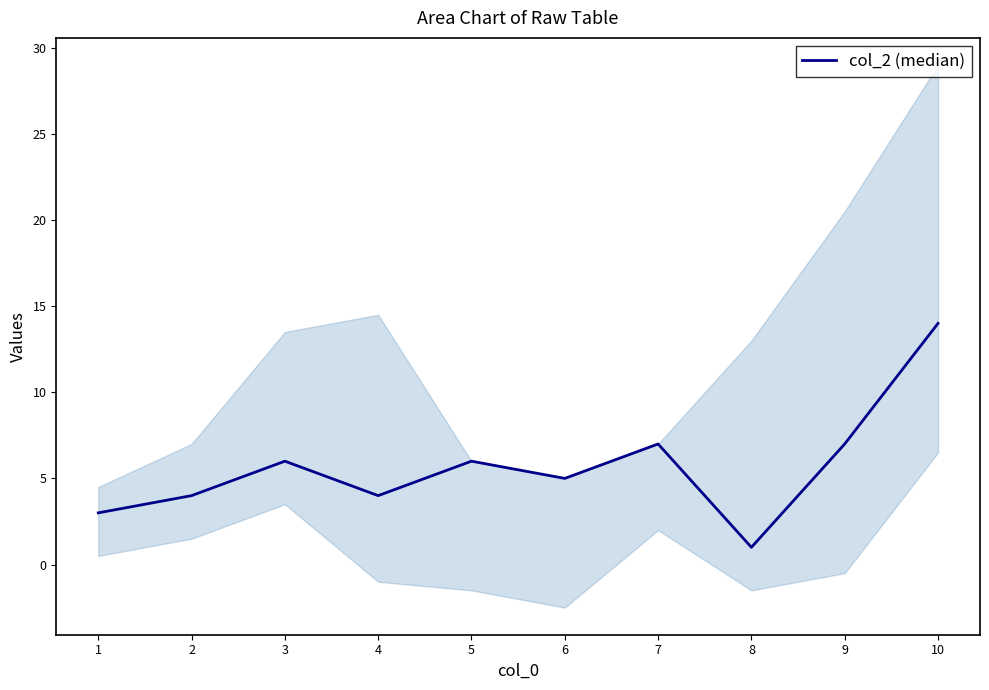

Which has a higher value, 8 or 7?

7